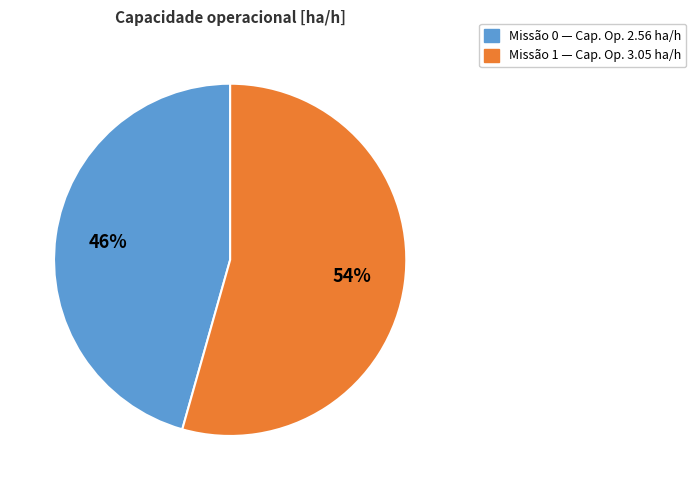

How many slices are in this pie chart?

2